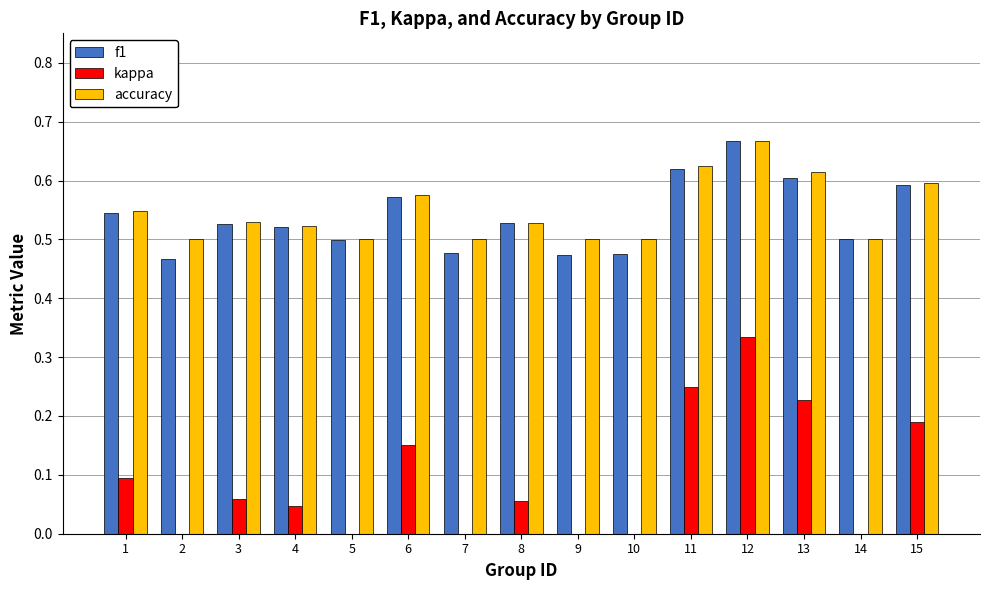

True or false: accuracy has a value of 0.4 at 13.

False